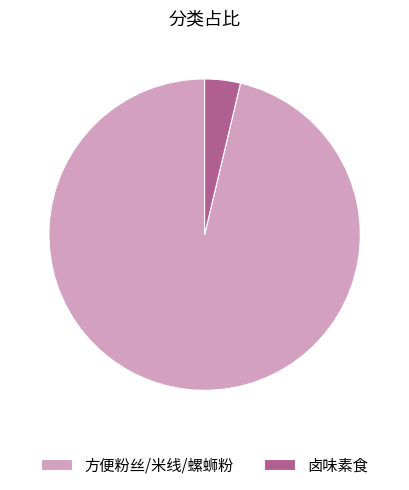

What is the majority slice?

方便粉丝/米线/螺蛳粉